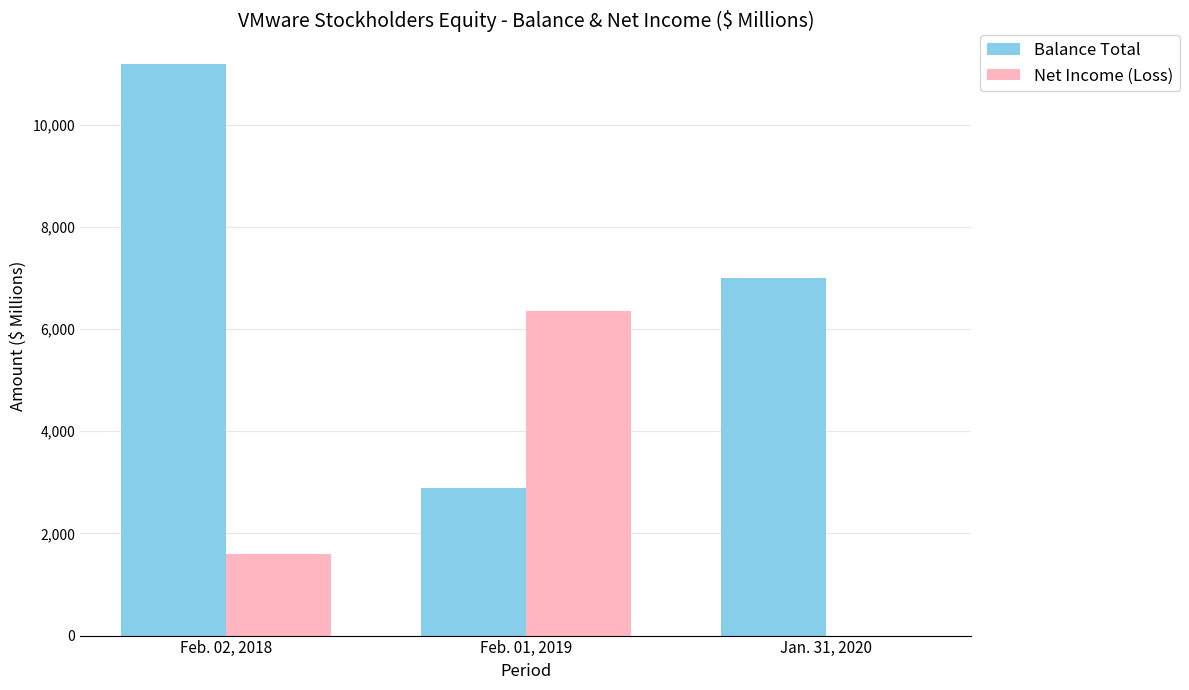

The value of Balance Total at Feb. 02, 2018 is 16865. True or false?

False